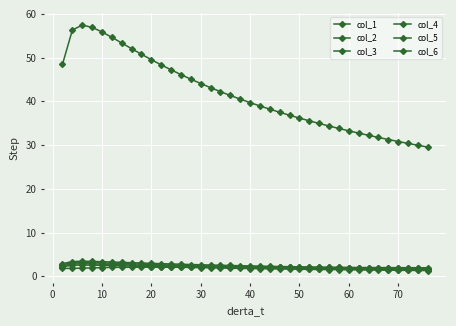

True or false: col_2 has more than 0 points higher than both neighbors.

True